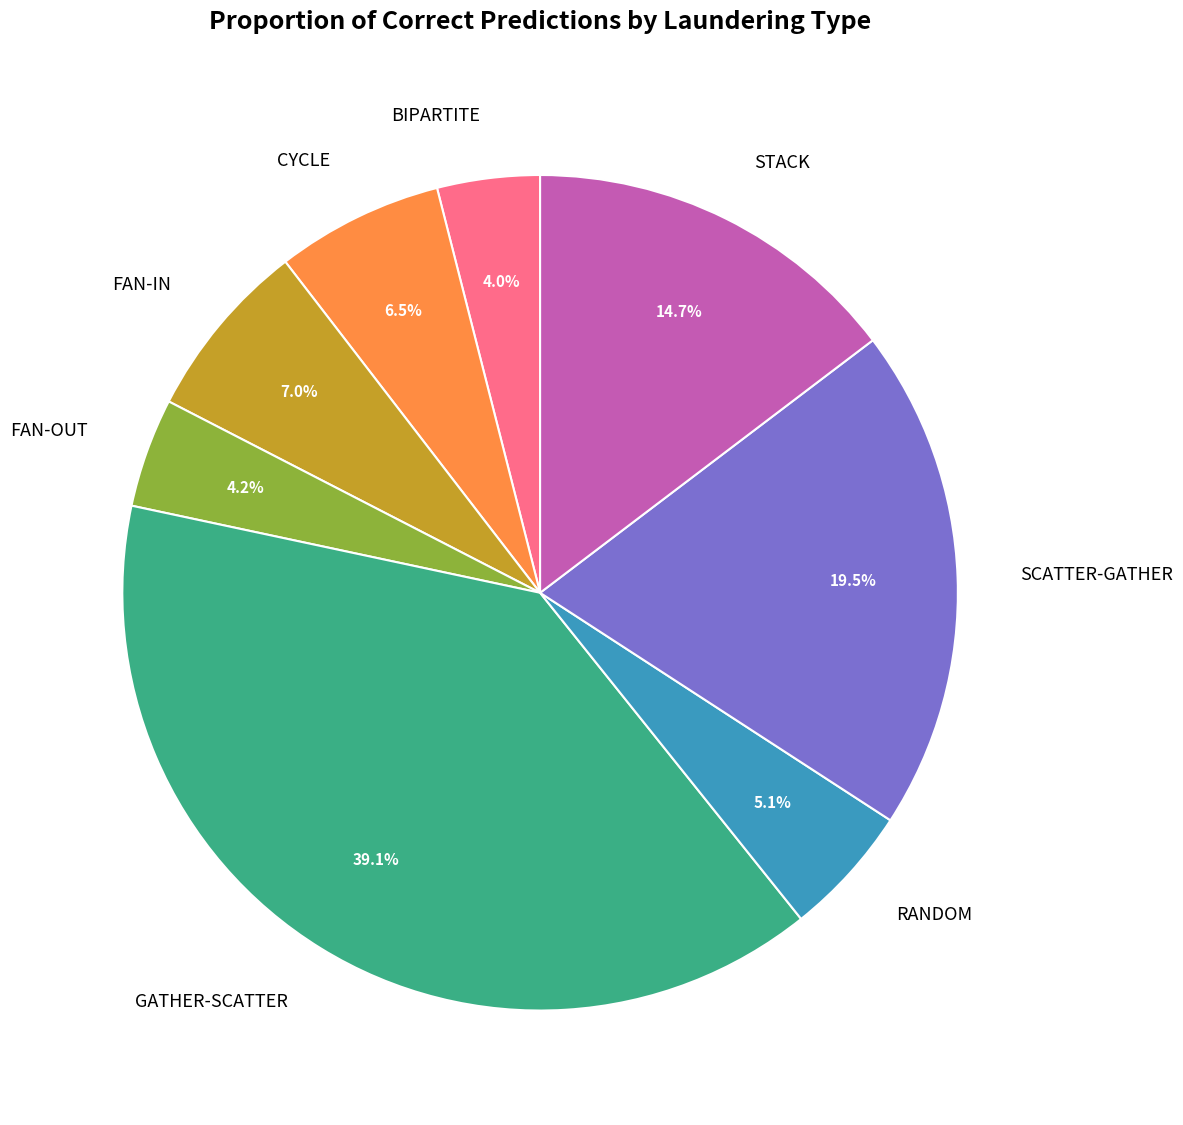

Is GATHER-SCATTER the majority of the pie?

No